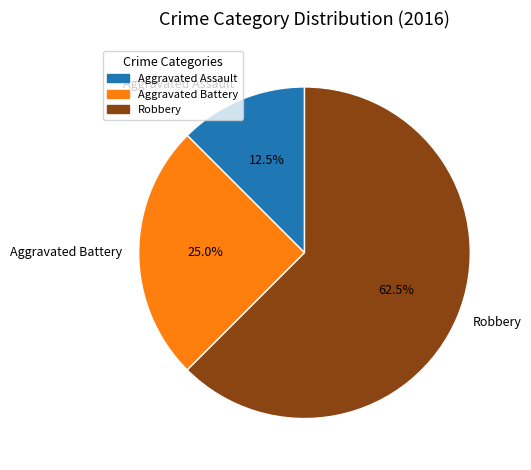

Which slice is the smallest?

Aggravated Assault